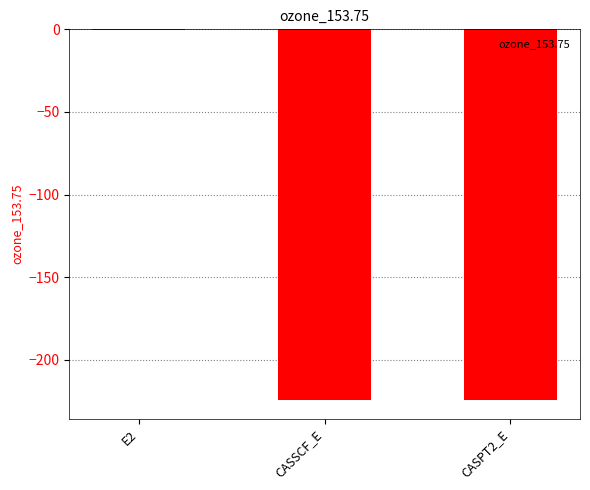

Is it true that the value at CASSCF_E is -109.3?

False